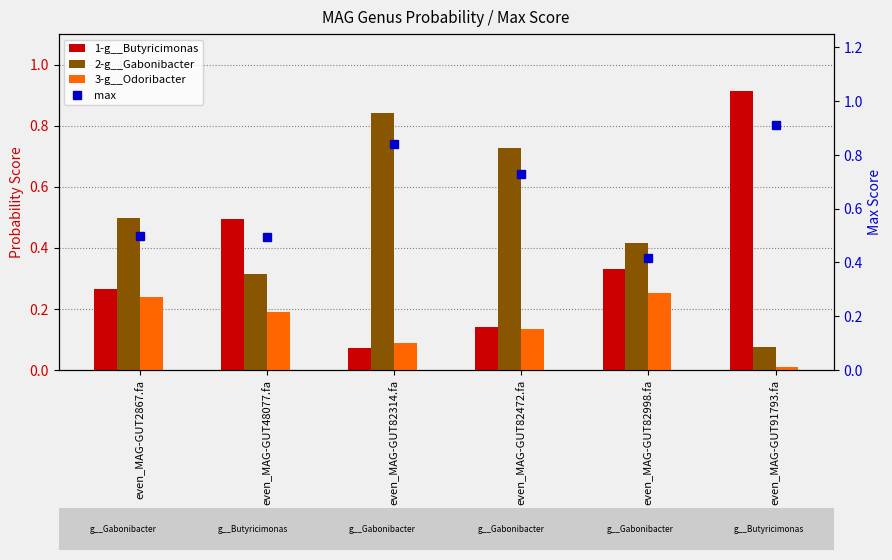

What is the difference between the second highest and second lowest values in the 3-g__Odoribacter series?

0.2